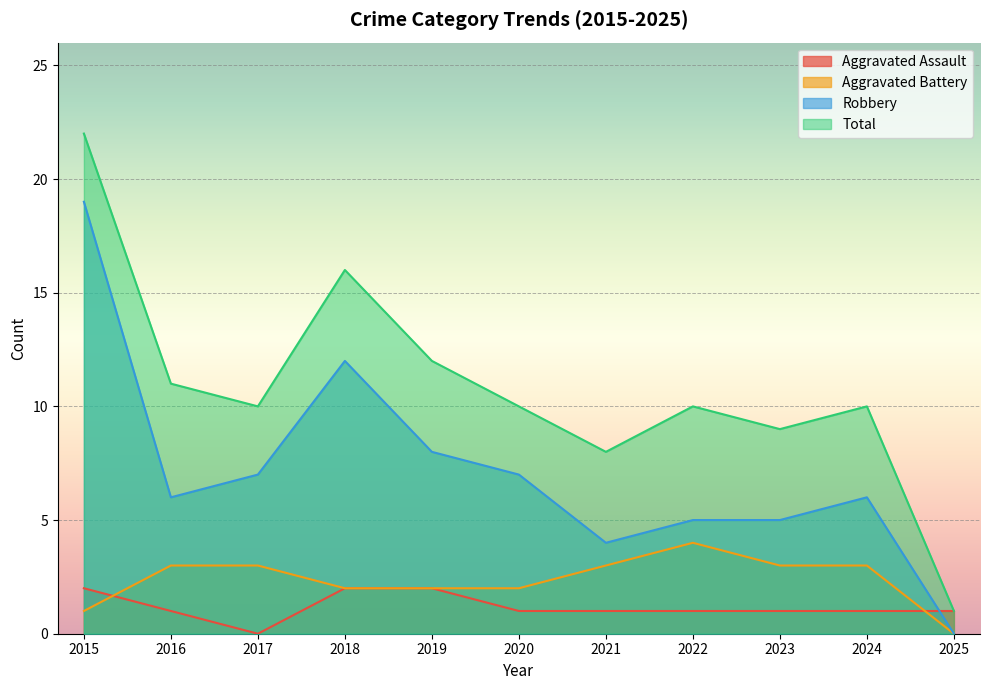

How many values in Robbery are above zero?

10